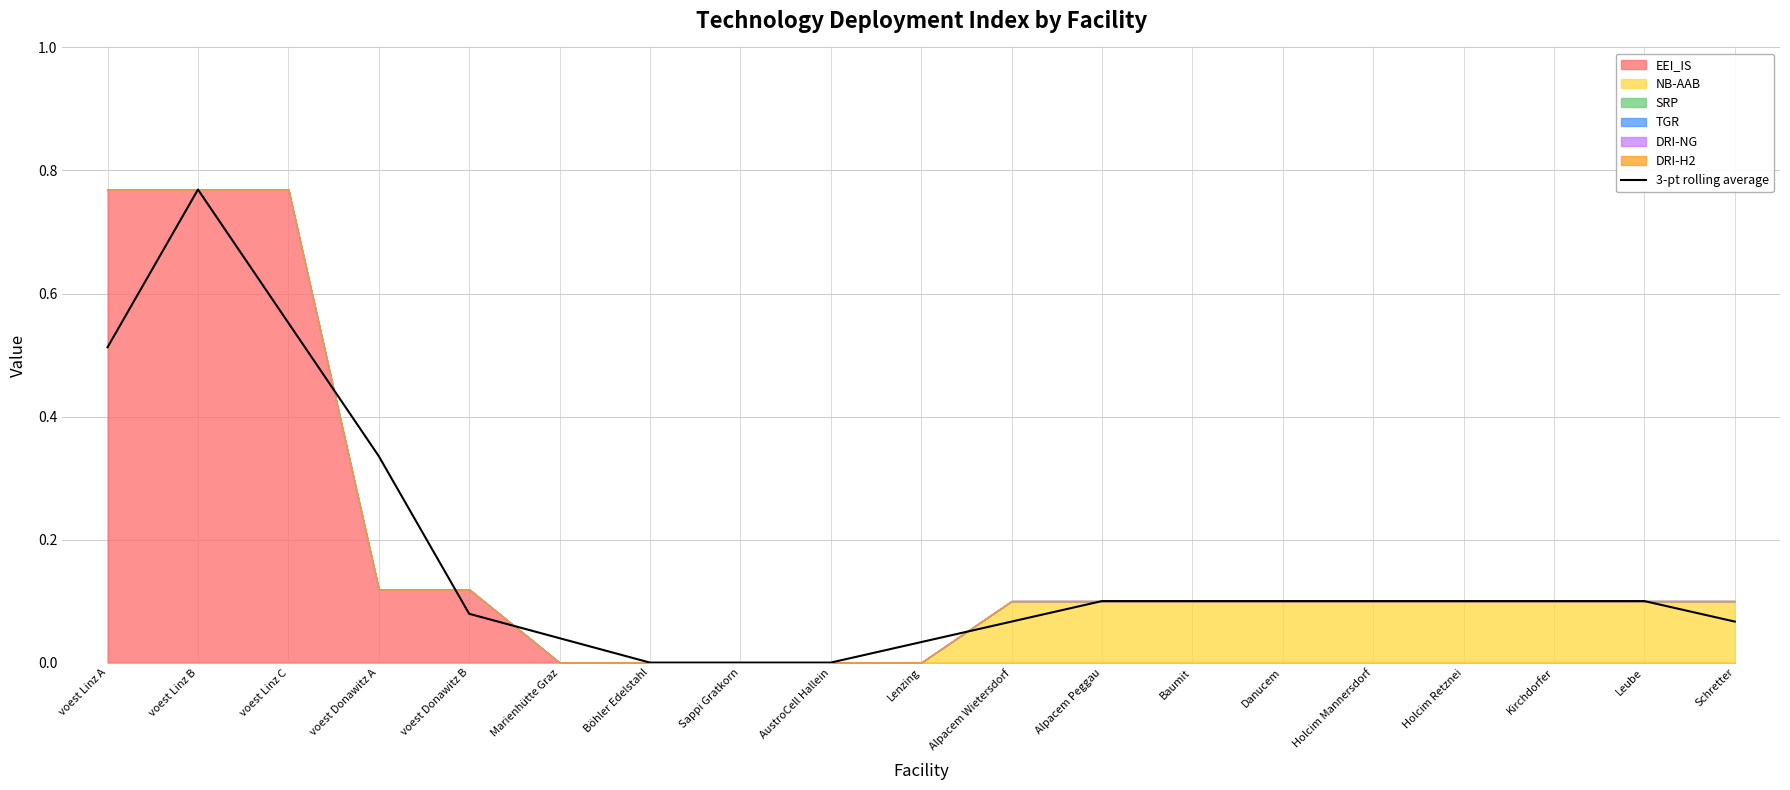

What position from the right is voest Donawitz A?

16